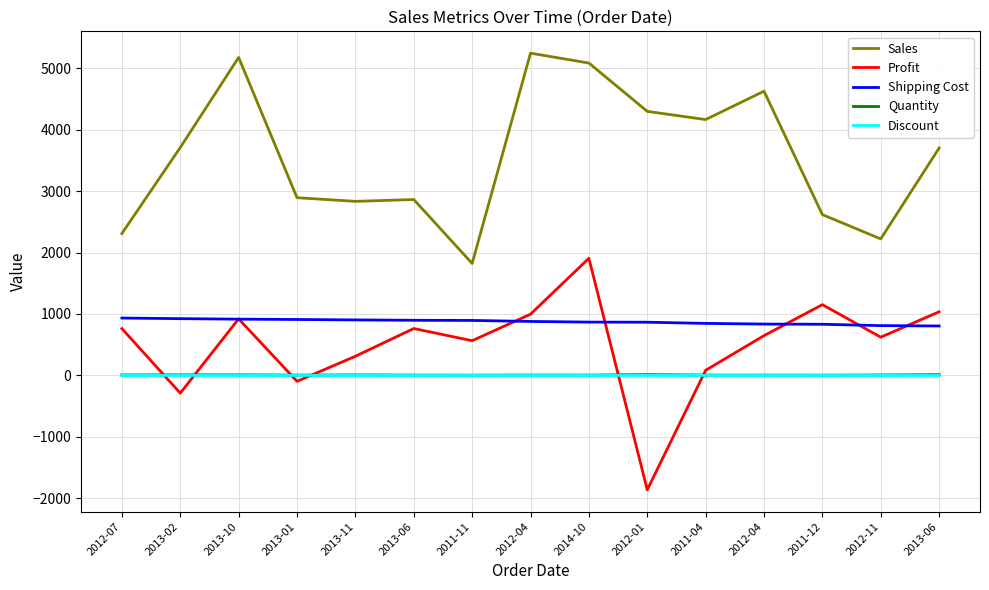

Which category has the lowest value across all series?

2012-01